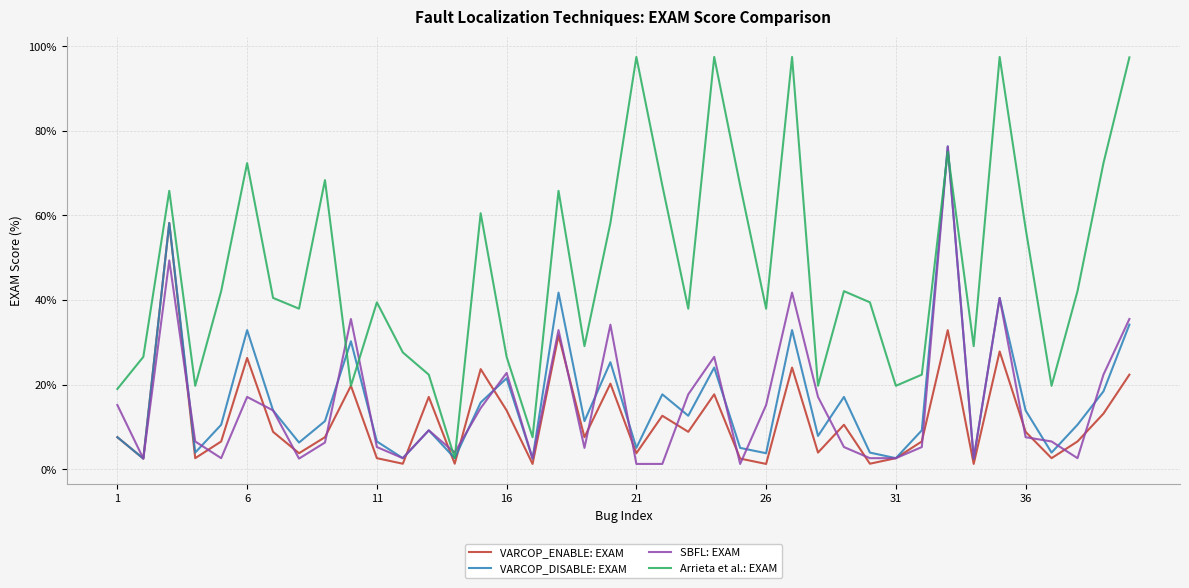

What is the minimum value for Arrieta et al.: EXAM?

2.6